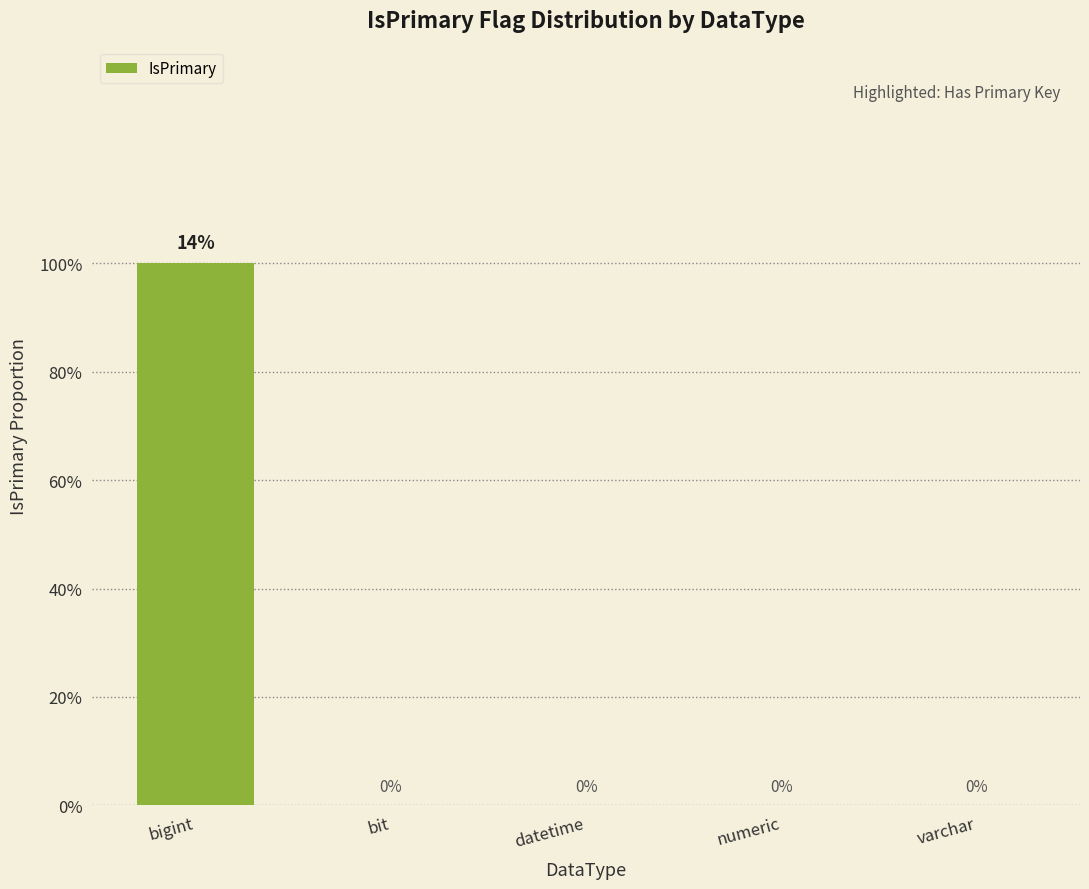

What is the maximum value shown in the chart?

1